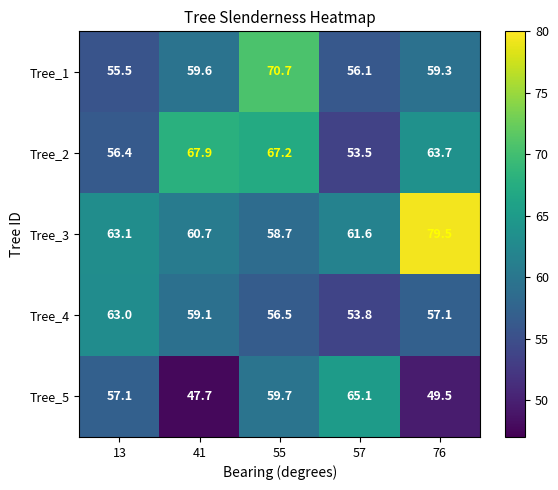

At which category is the sum across all series the highest?

55